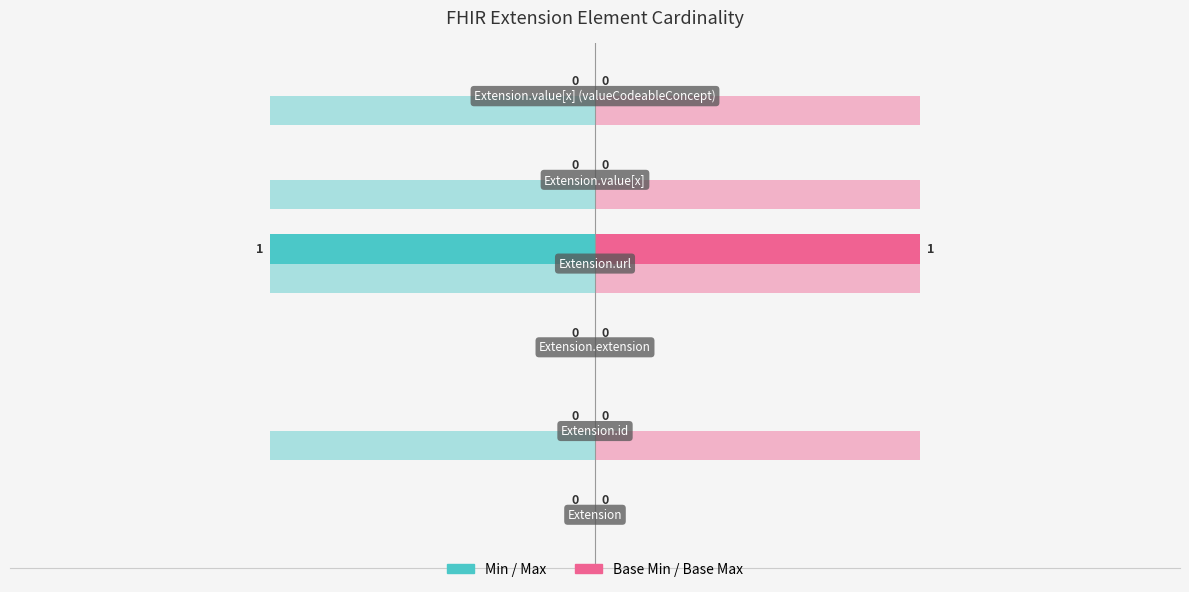

Is it true that Max (left) equals 1 at −1.0?

False